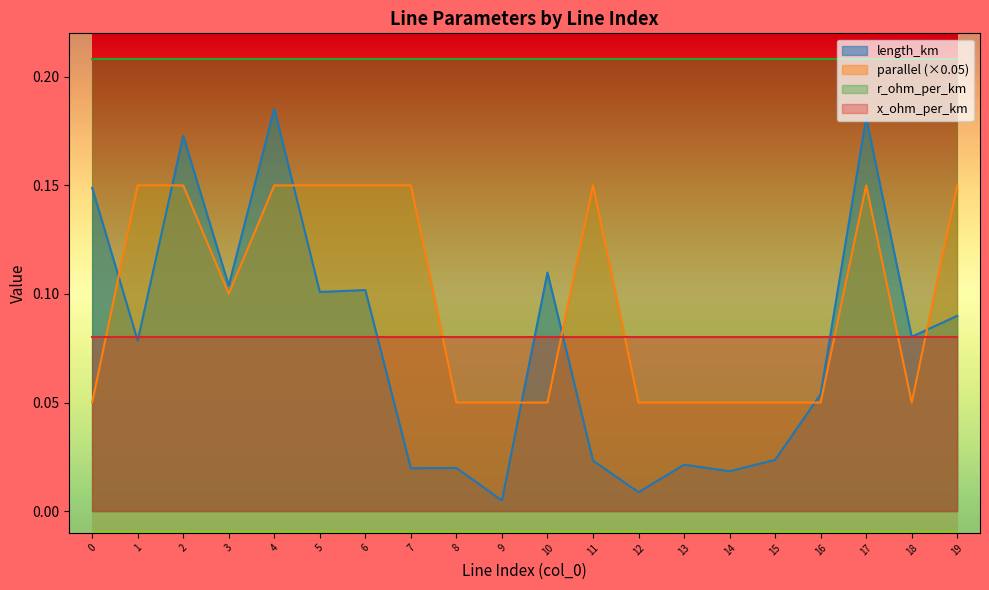

Rank the series by their maximum value, from highest to lowest.

r_ohm_per_km, length_km, parallel (×0.05), x_ohm_per_km